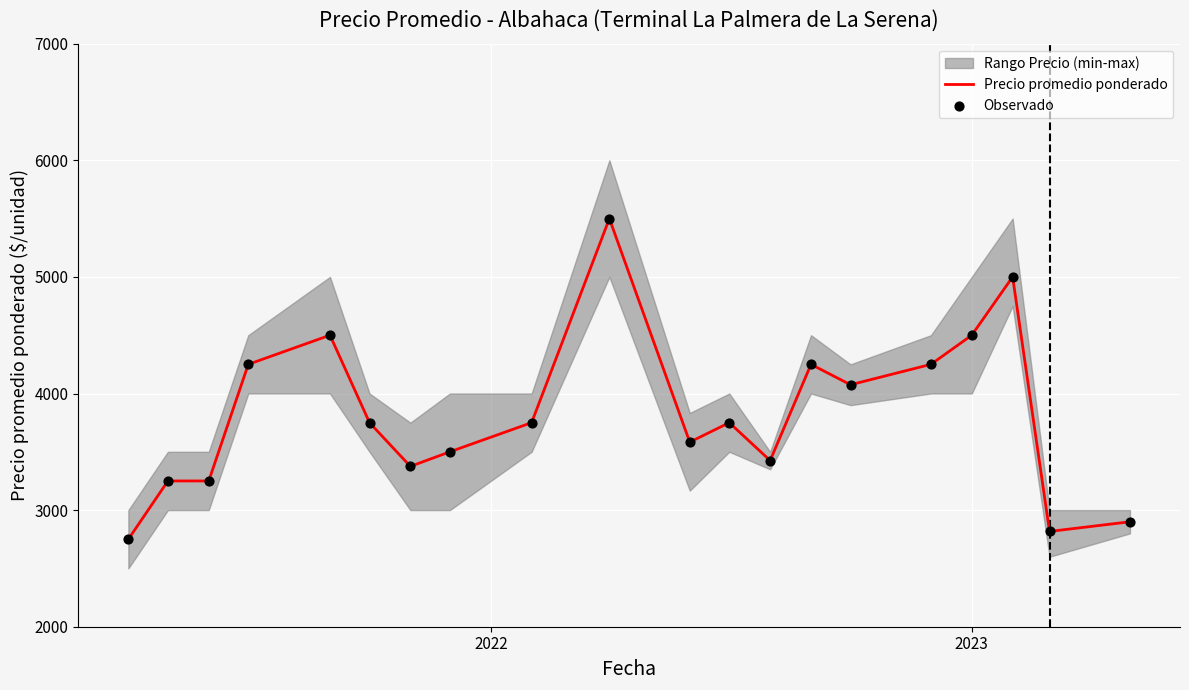

What is the maximum value for Precio promedio ponderado?

5500